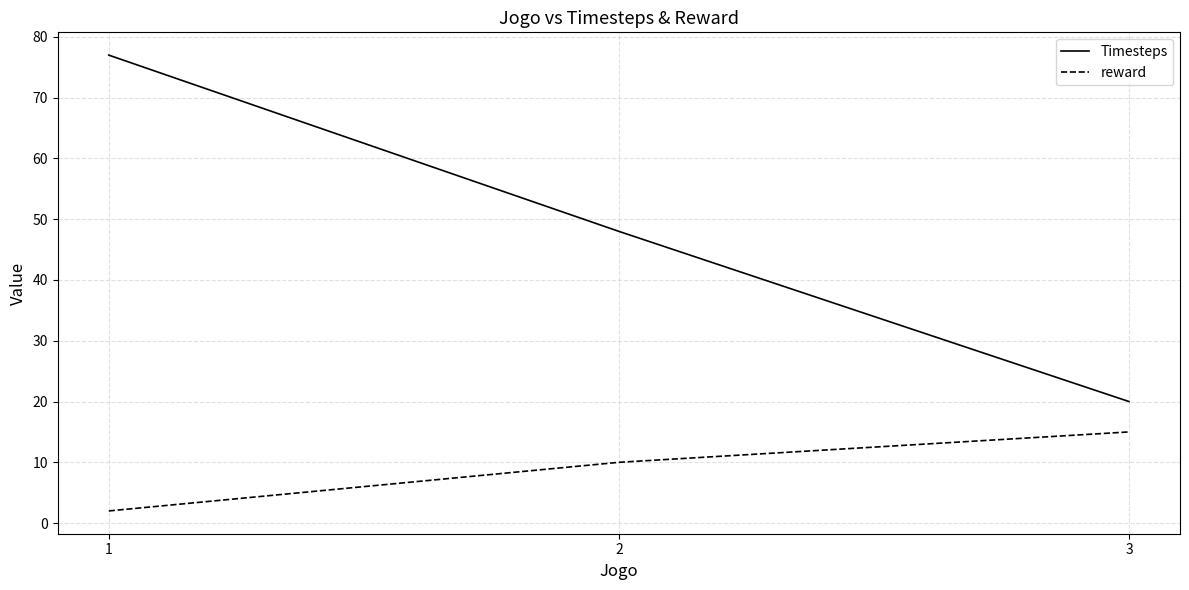

What are all the series names shown in the legend?

Timesteps, reward